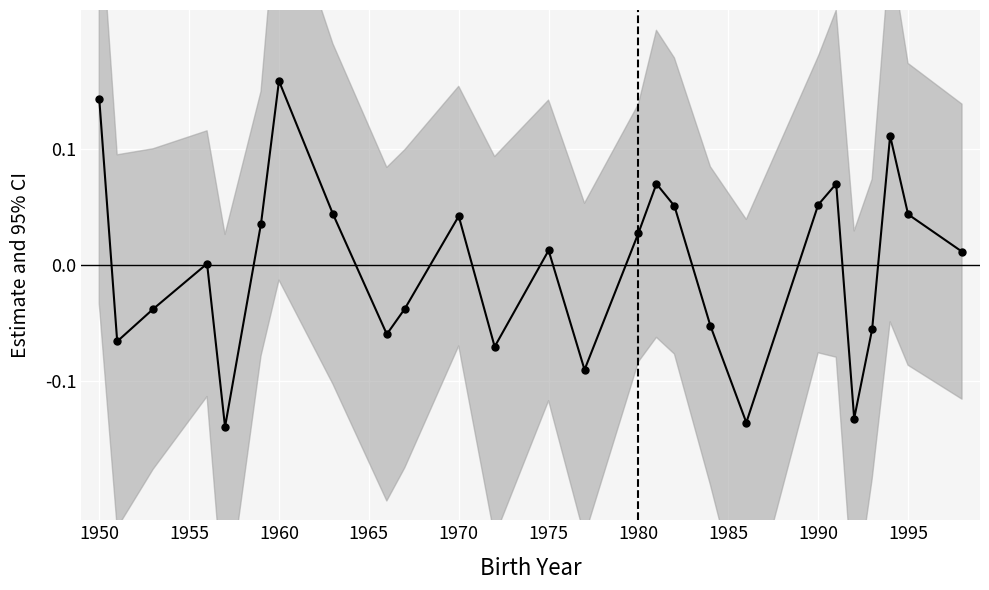

What is the greatest value displayed?

0.2